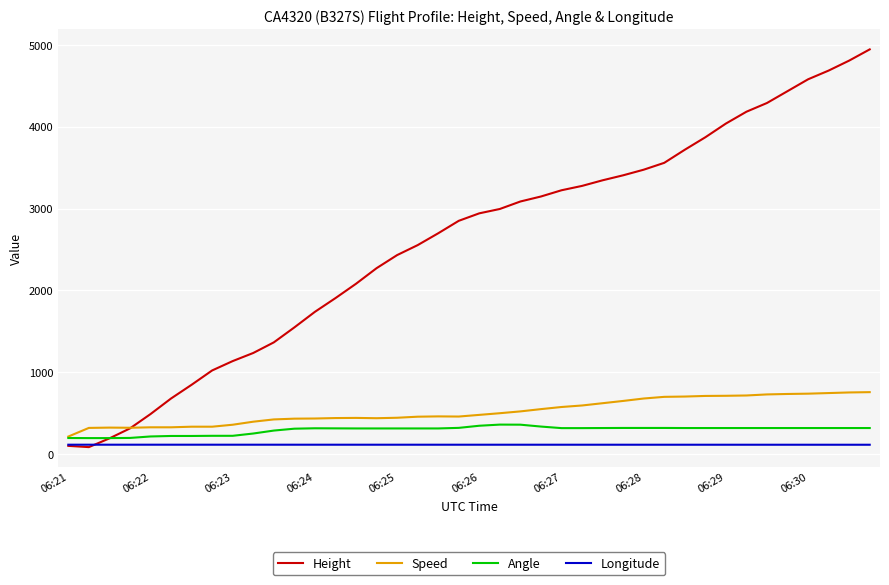

List the series in order of their peak value, lowest first.

Longitude, Angle, Speed, Height